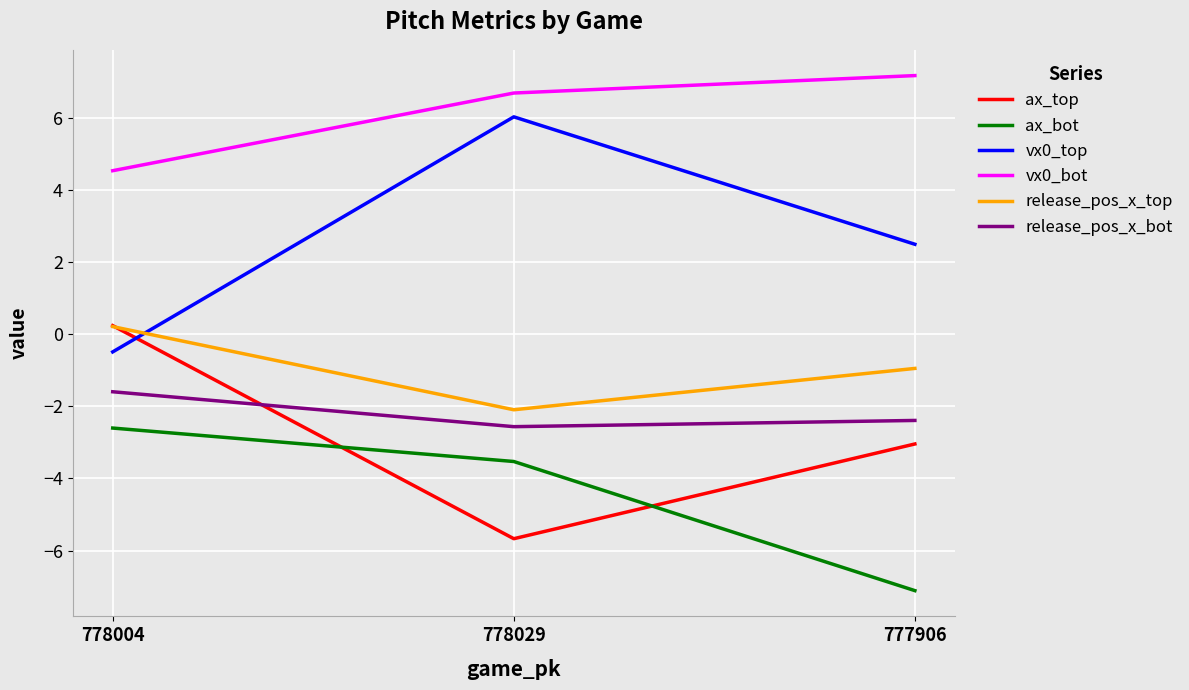

What is the sum of the ax_top values at 778004 and 777906?

-2.8